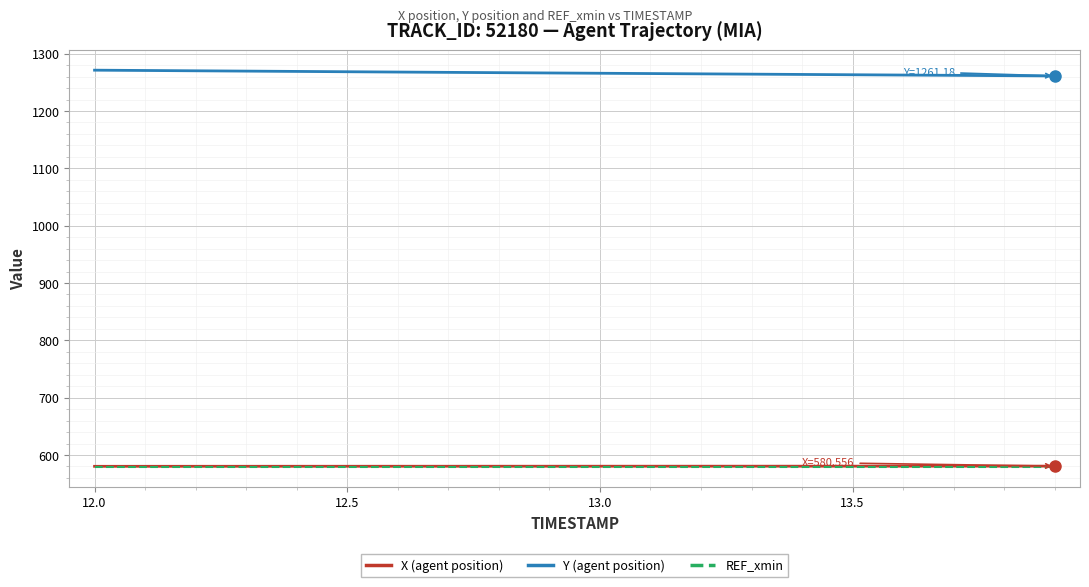

What is the smallest value displayed?

578.5